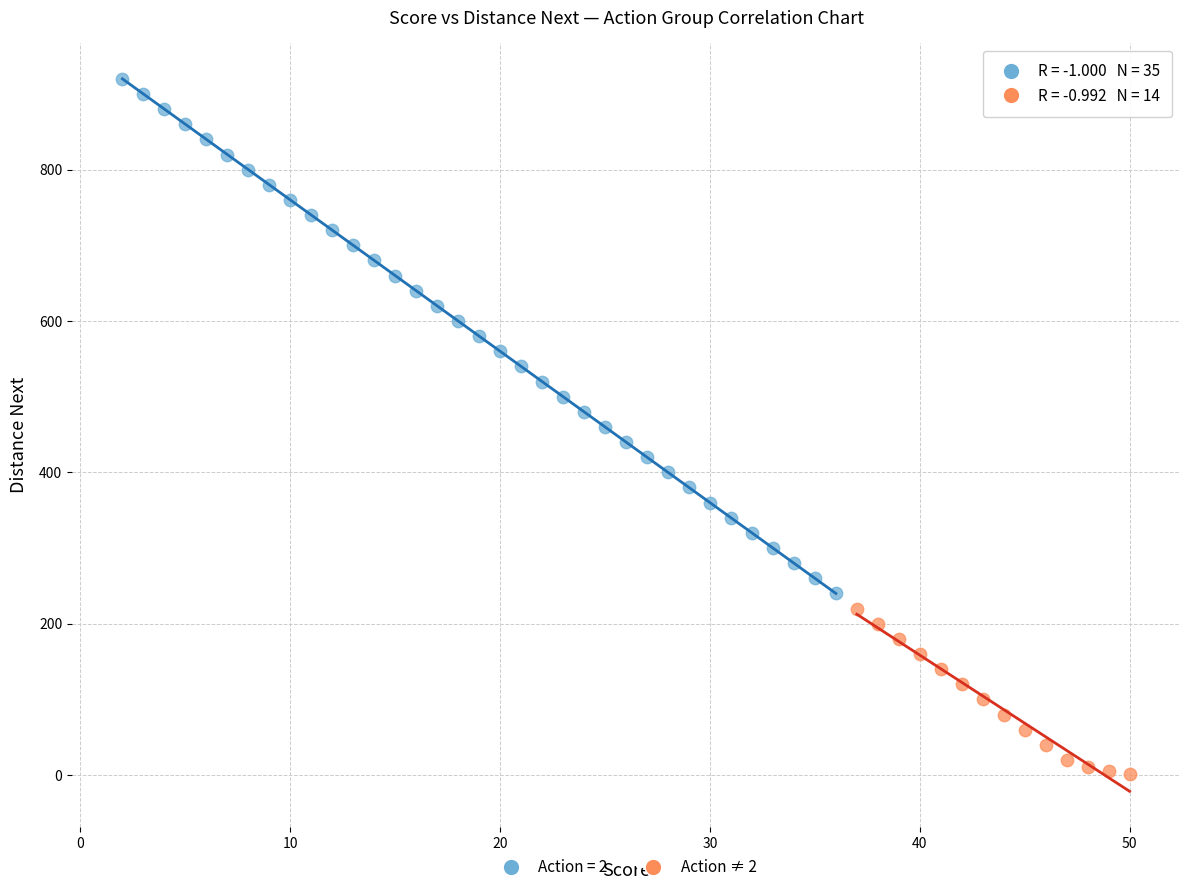

Which series contains the highest Y value?

Action = 2